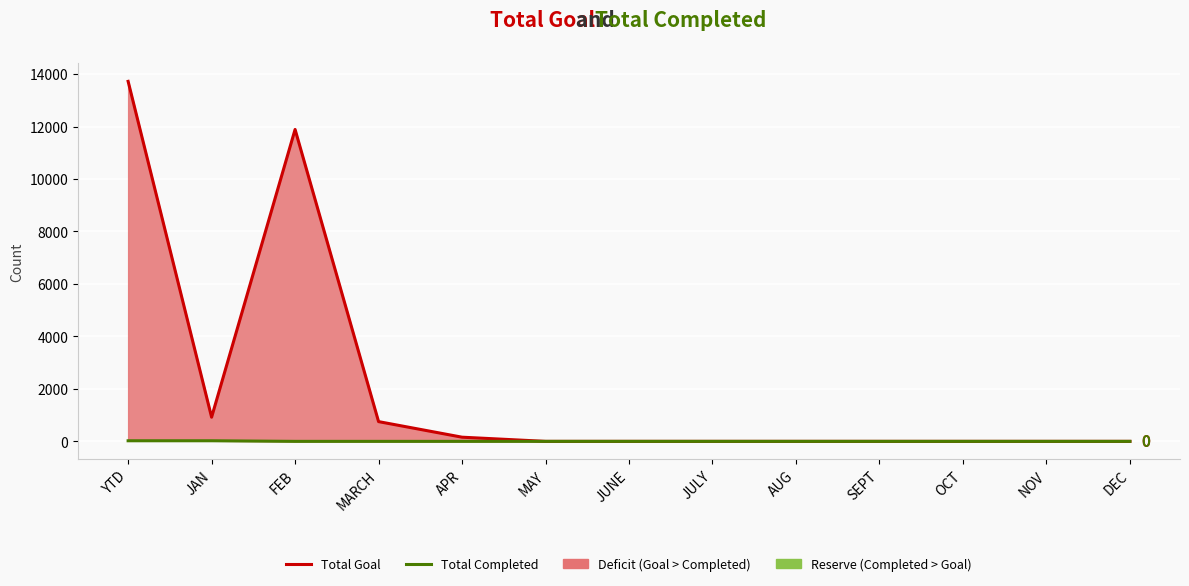

Between DEC and SEPT, which is larger?

DEC